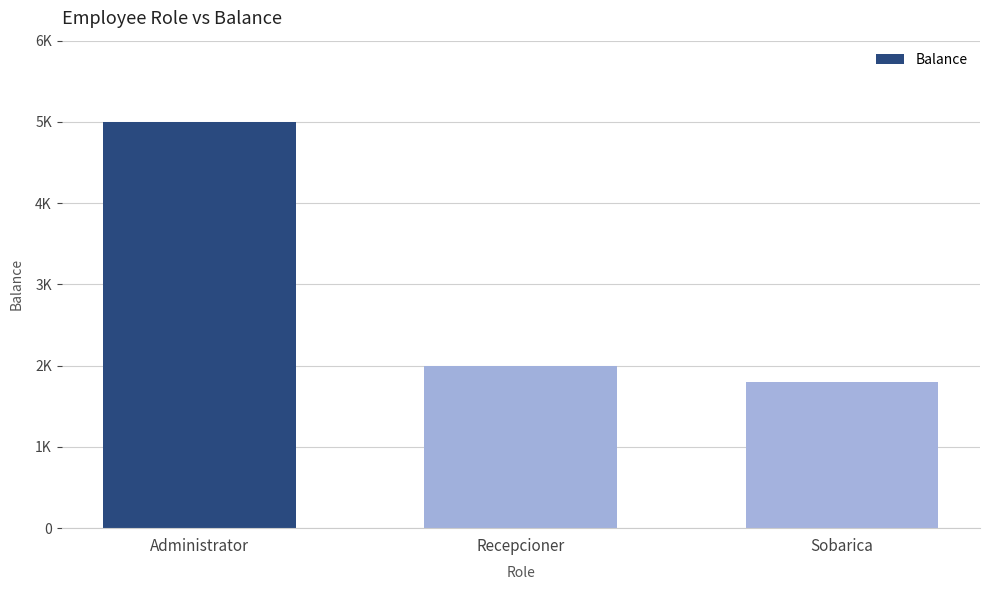

List the labels in order of value, smallest first.

Sobarica, Recepcioner, Administrator